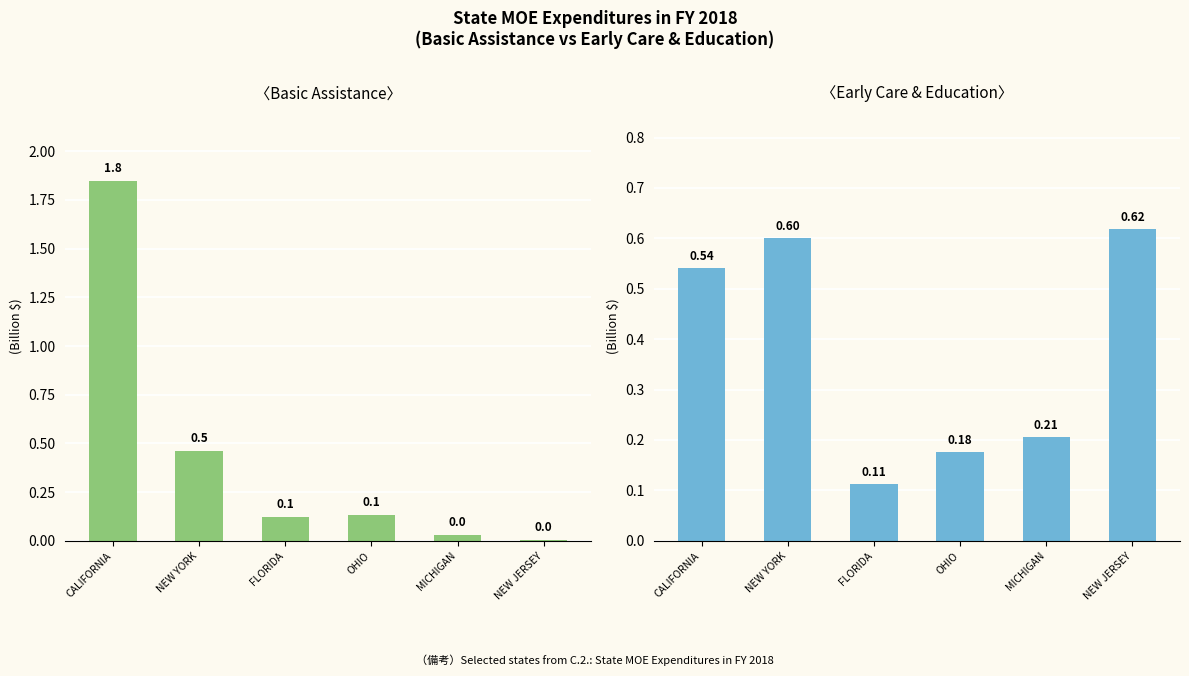

Reading left to right, extract all data points from this chart.

Basic Assistance: 1.8	0.5	0.1	0.1	0.0	0.0
Early Care & Education: 0.5	0.6	0.1	0.2	0.2	0.6